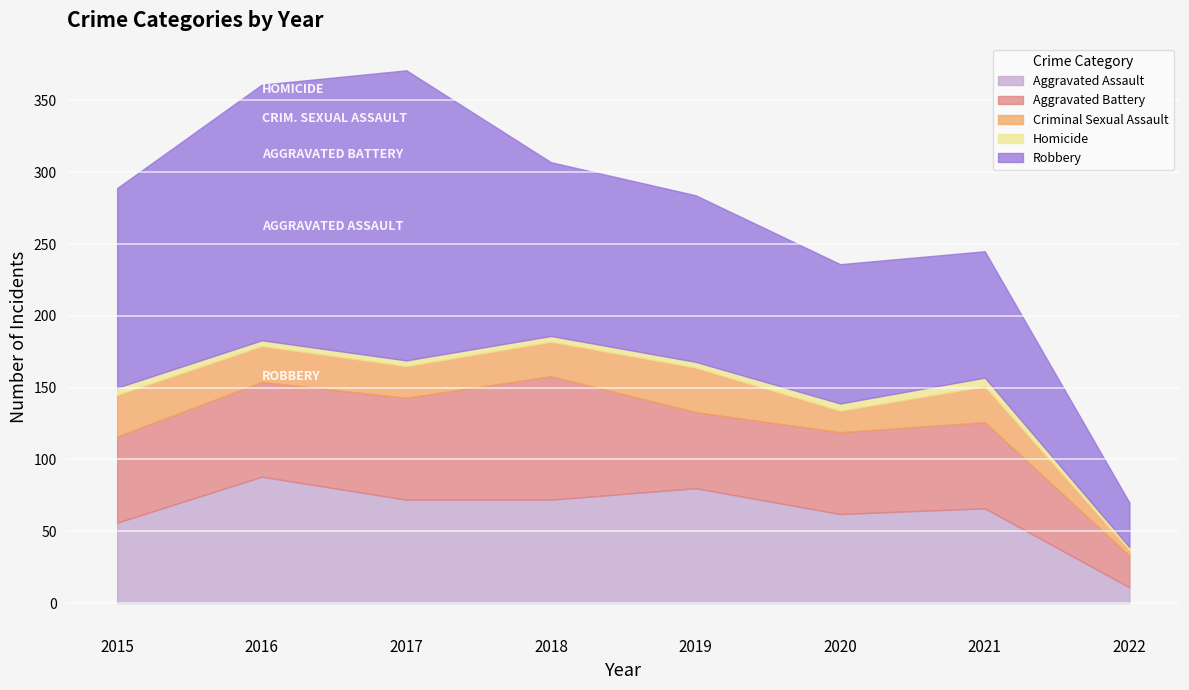

What is the sum of the Criminal Sexual Assault values at 2022 and 2021?

29